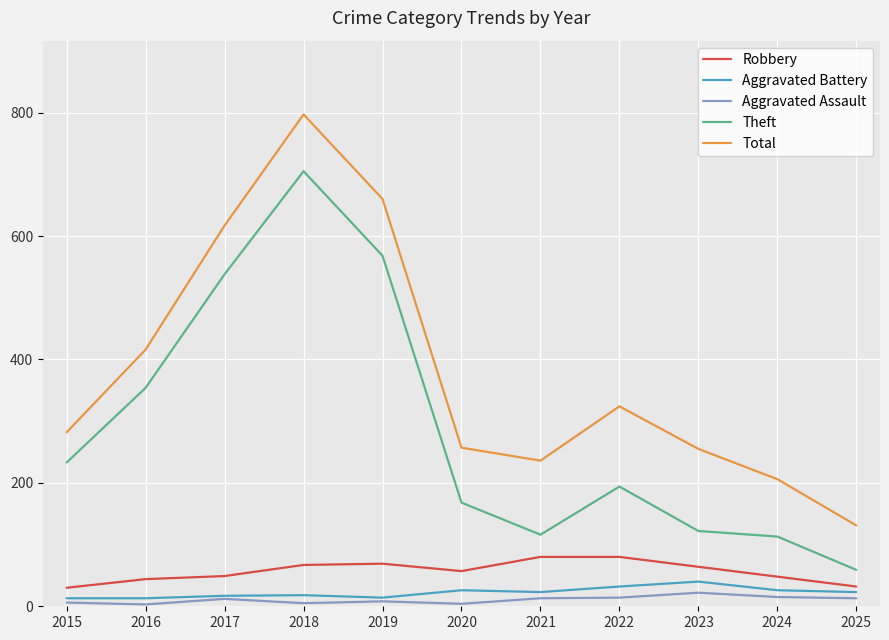

What is the approximate value of Theft at 2025, to the nearest 10?

60